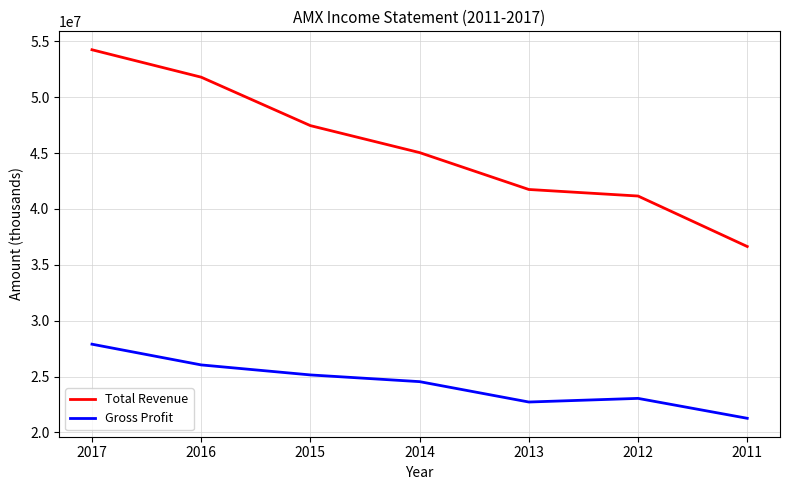

How many interior local valleys does the Gross Profit series have?

1